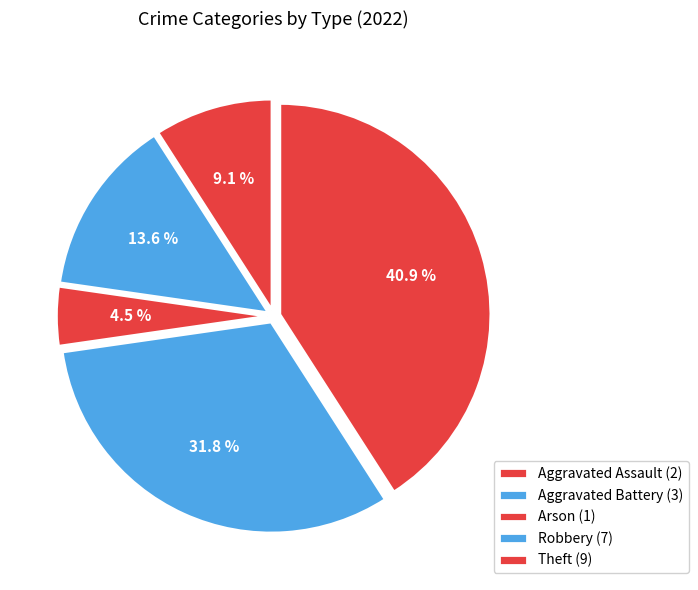

To the nearest percent, what is the combined percentage of Theft and Arson?

45%